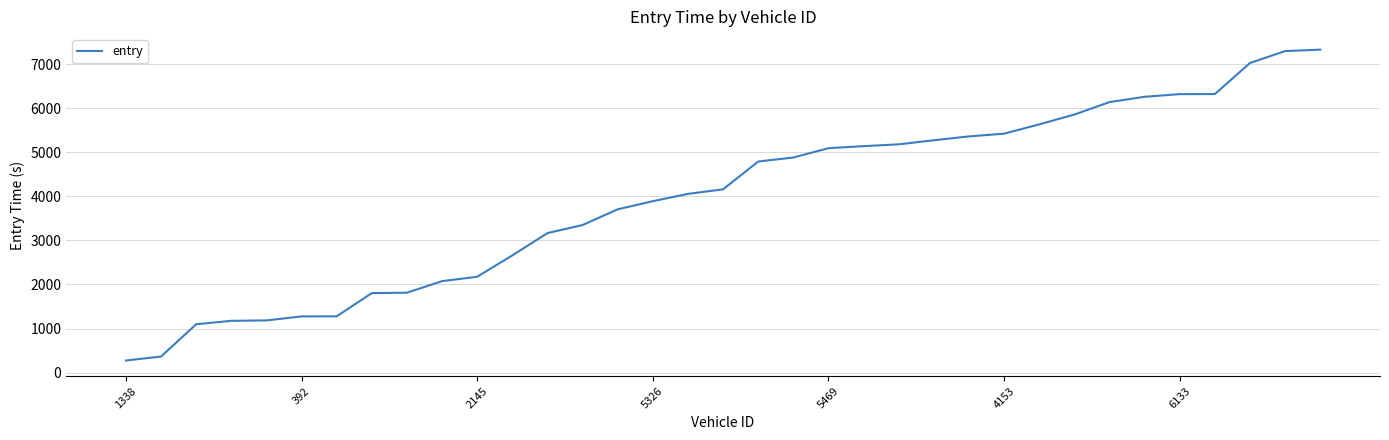

What is the minimum value shown in the chart?

273.7